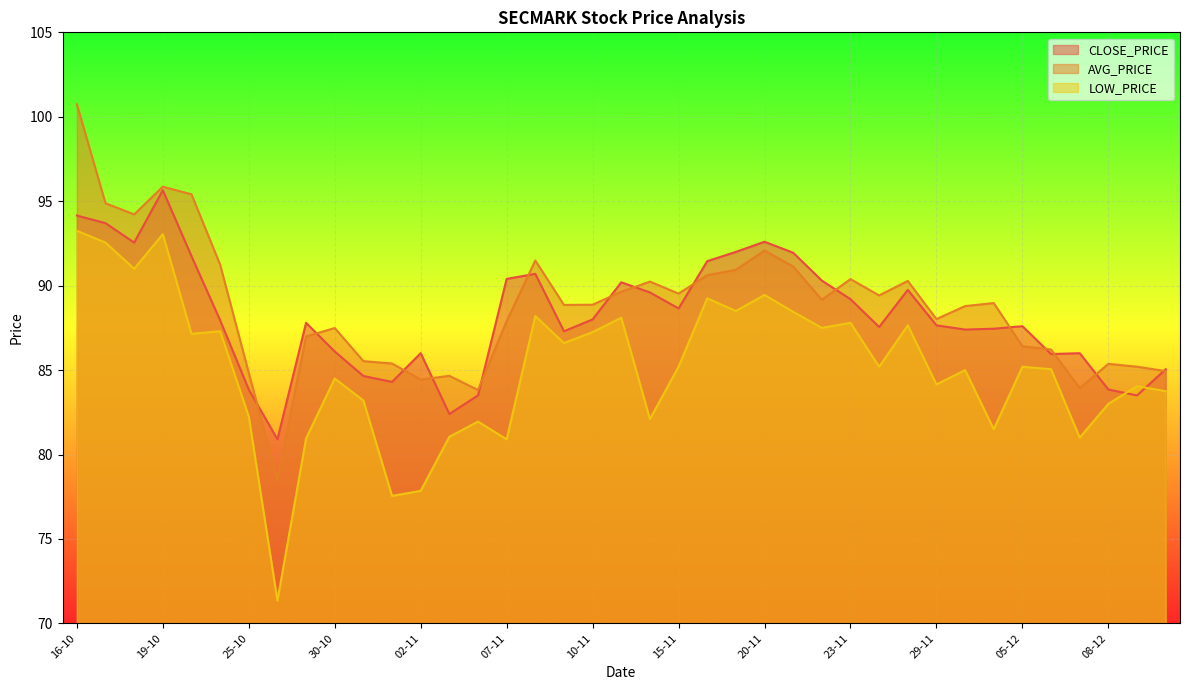

Is it true that LOW_PRICE equals 92.5 at 17-10?

True